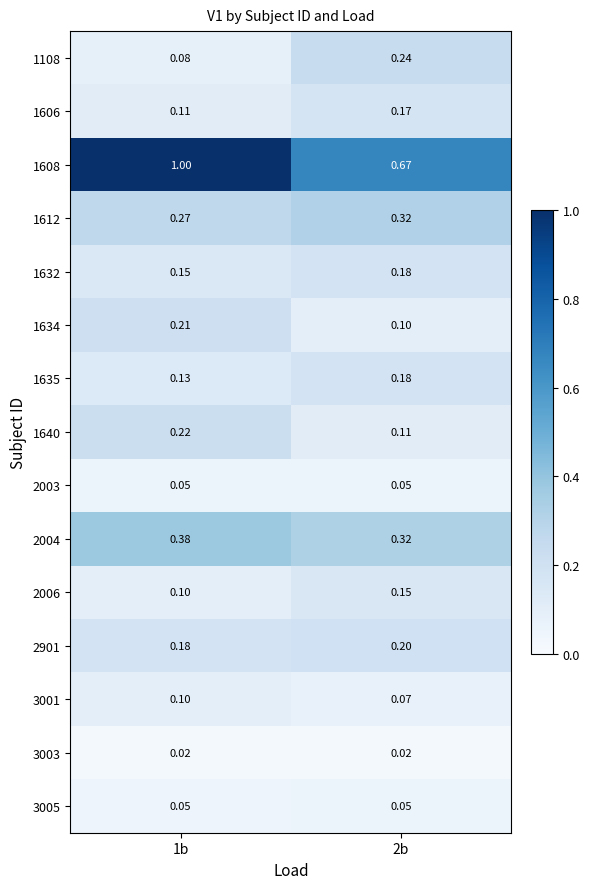

Which series changed the most between 1b and 2b?

1608